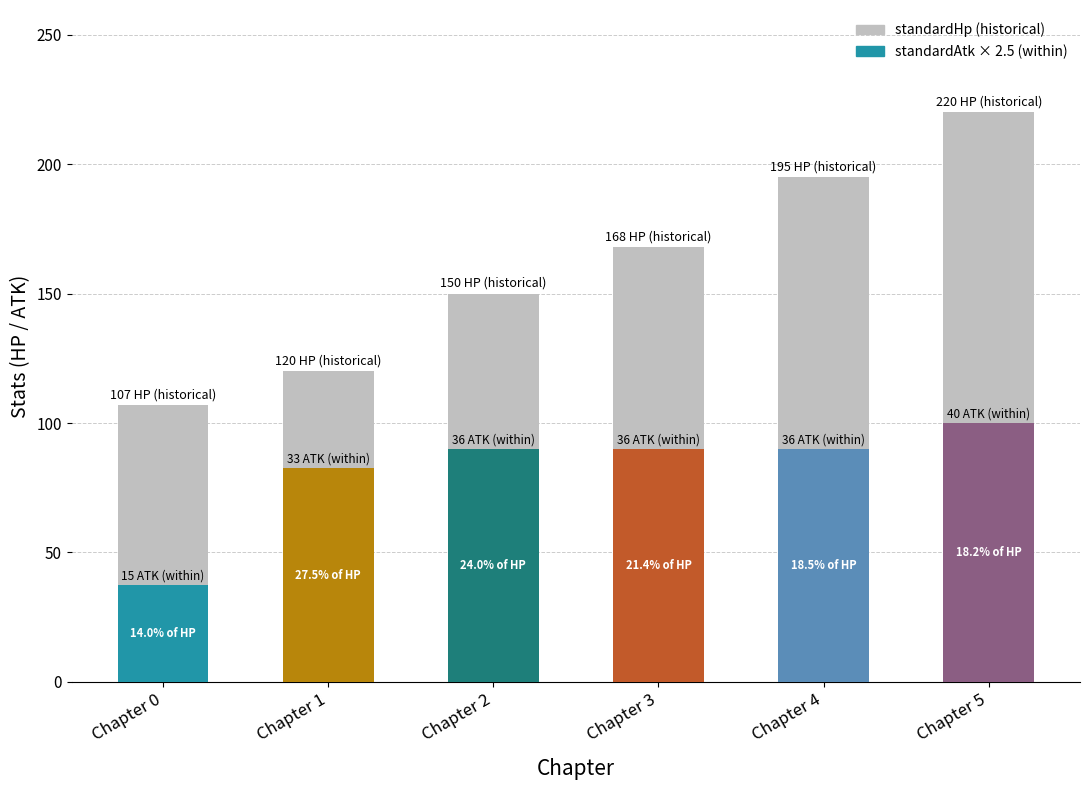

Reading right to left, transcribe all the data shown in this chart.

220	195	168	150	120	107